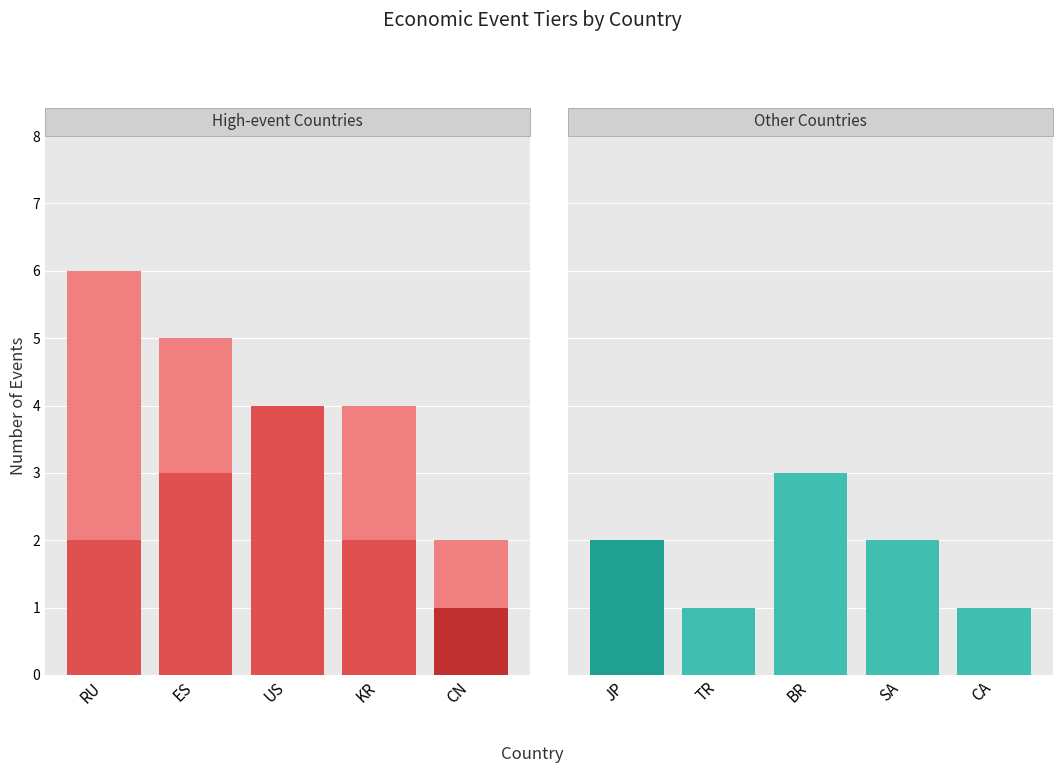

The Tier 3 series shows 4 at SA. True or false?

False